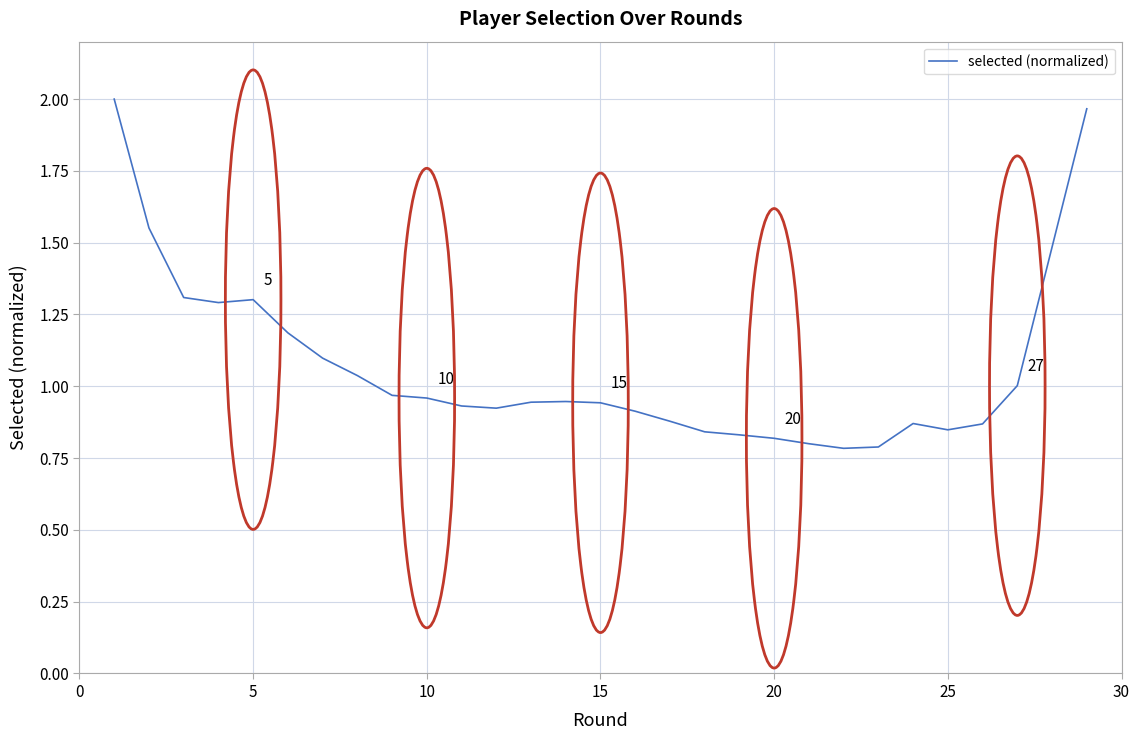

What is the difference between the maximum and minimum values?

1.2